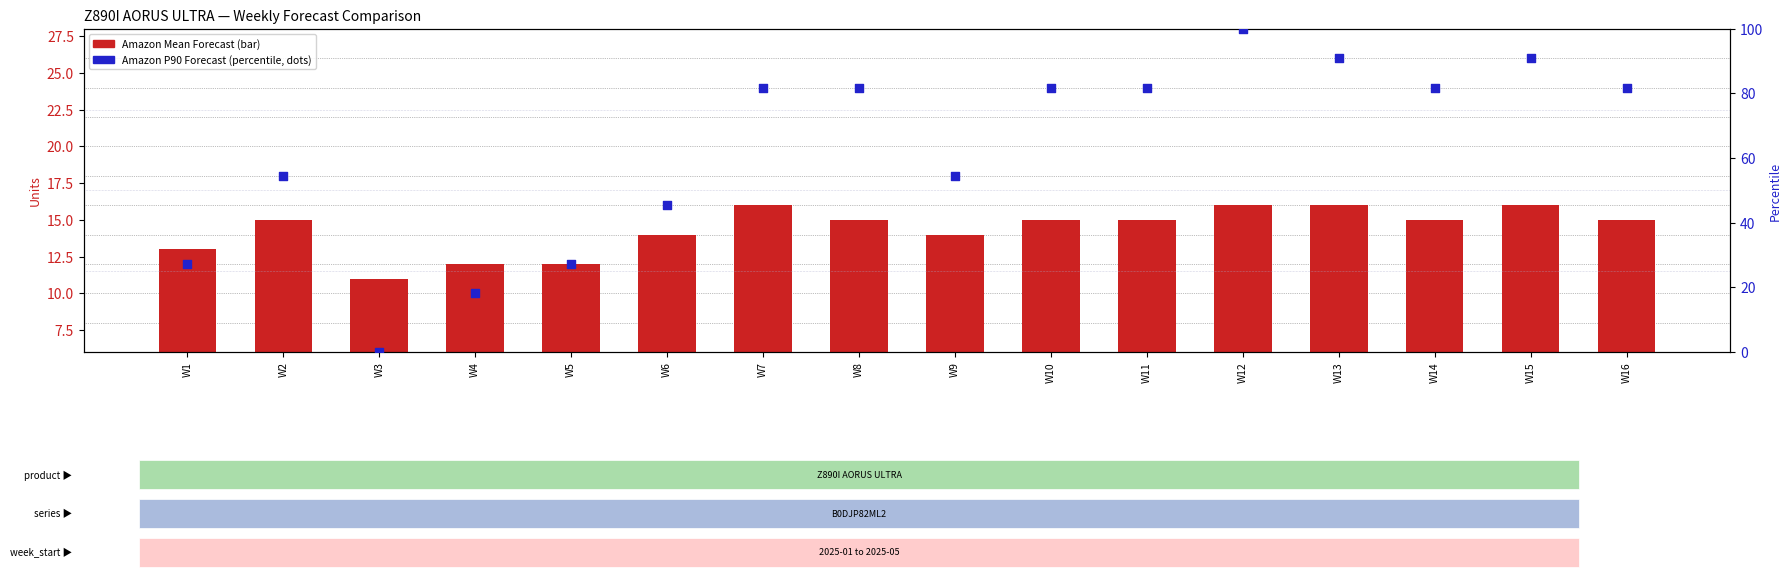

Which series has the largest total across all categories?

Amazon P90 Forecast (percentile rank within series)